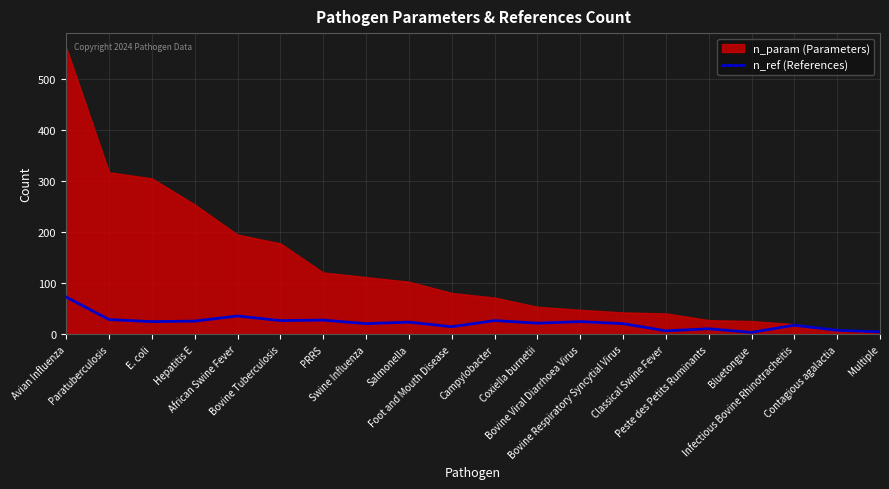

What is the highest value of the n_ref (References) series?

73